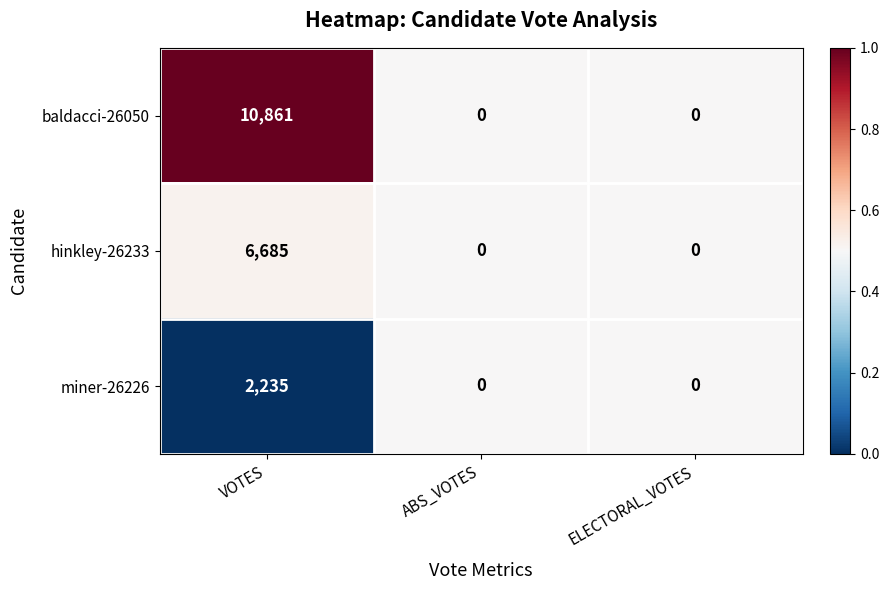

True or false: baldacci-26050 has a value of 0 at ELECTORAL_VOTES.

True